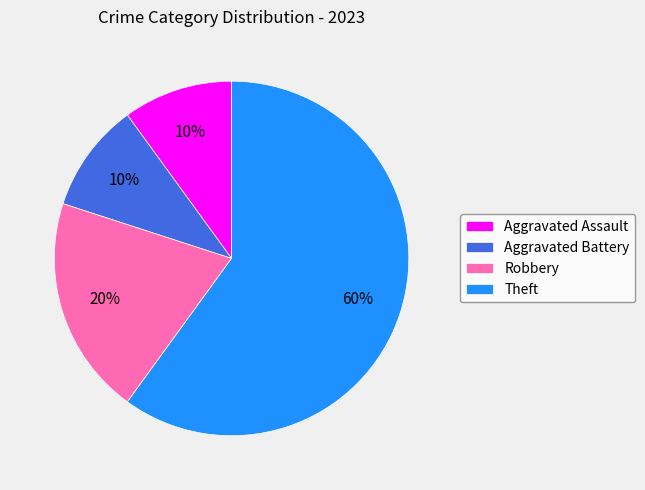

Count the number of slices in the pie.

4